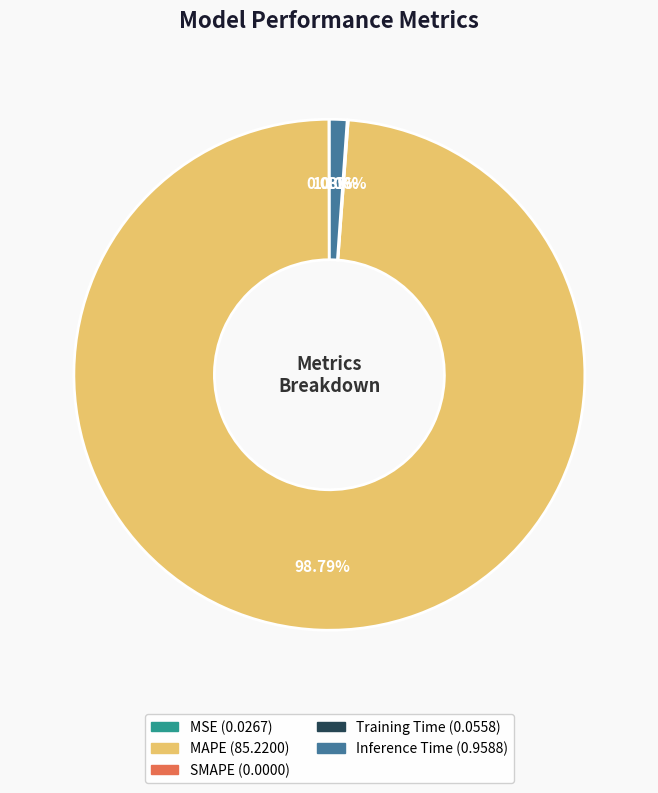

Does any single category account for the majority?

Yes